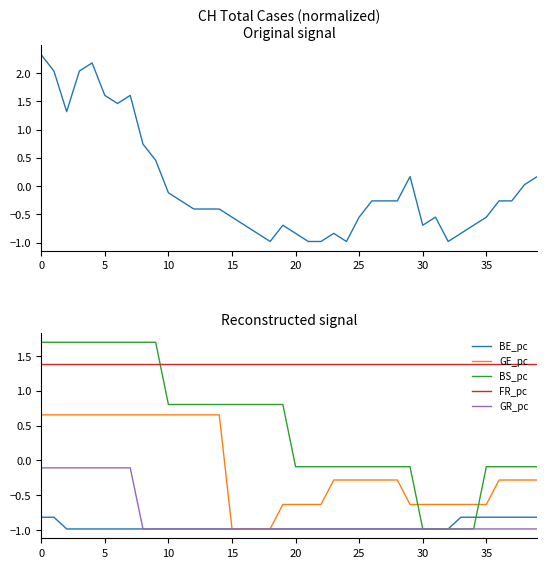

At how many categories does at least one series exceed 2?

4